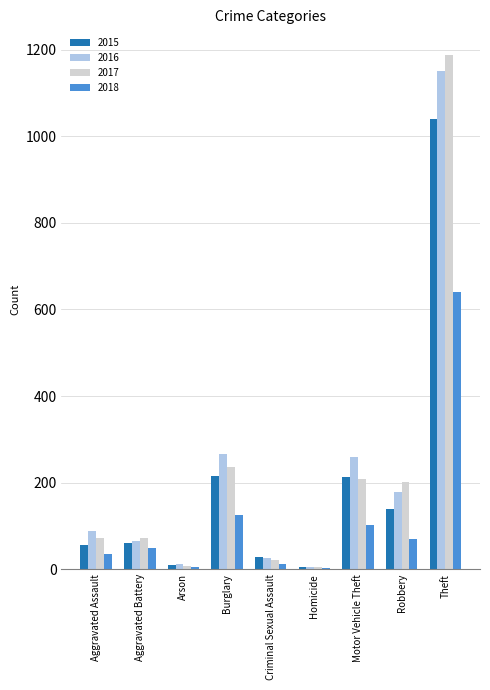

Which label corresponds to the largest value in the chart?

Theft